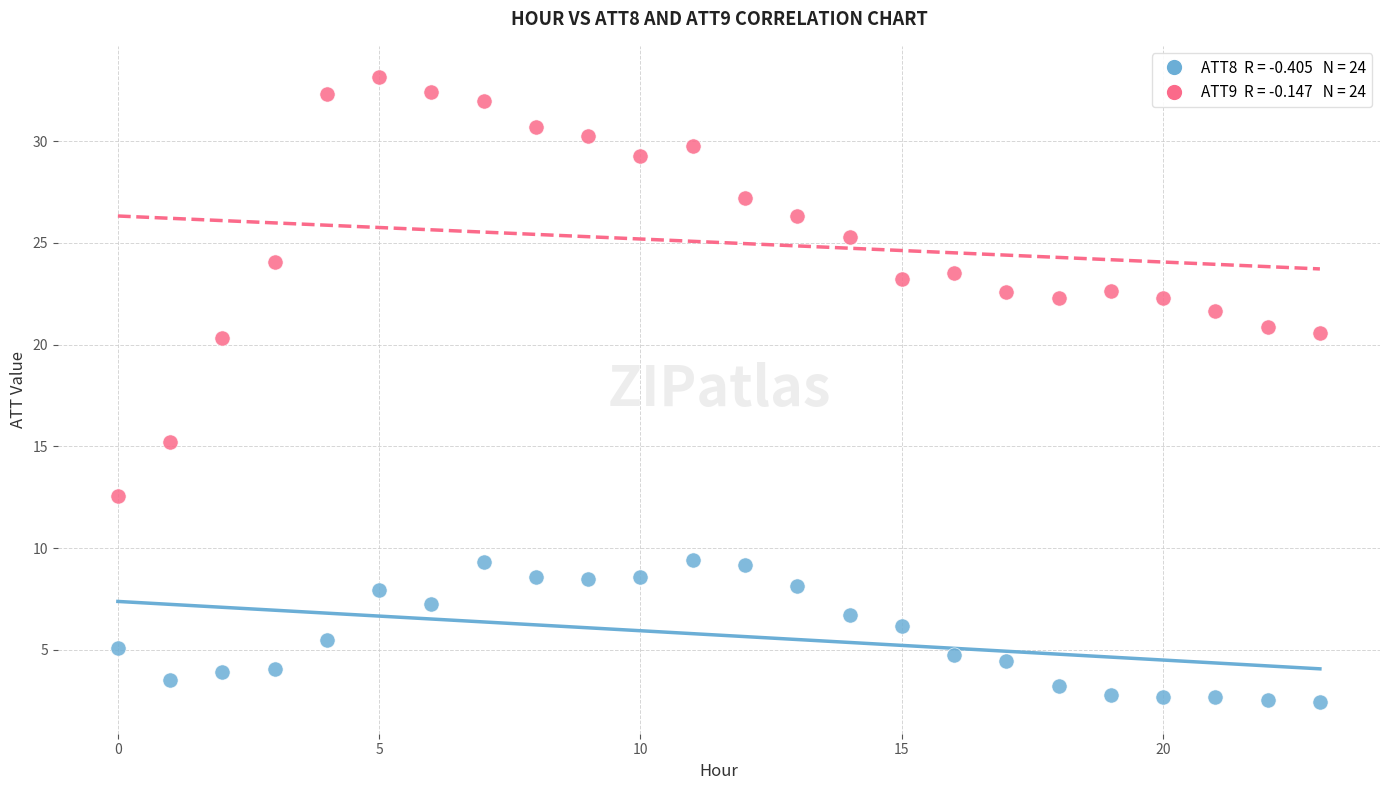

Across all series, what Y value is closest to 17?

15.2